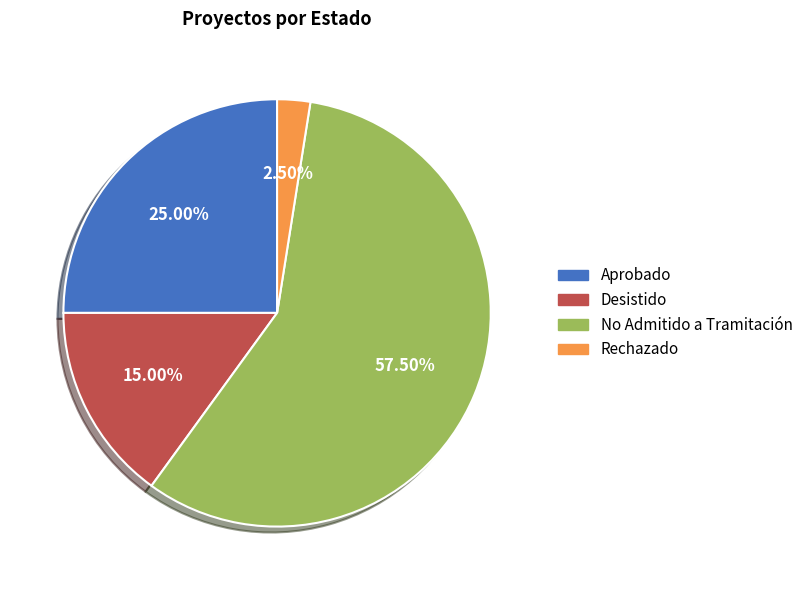

Which category has the biggest portion of the pie?

No Admitido a Tramitación